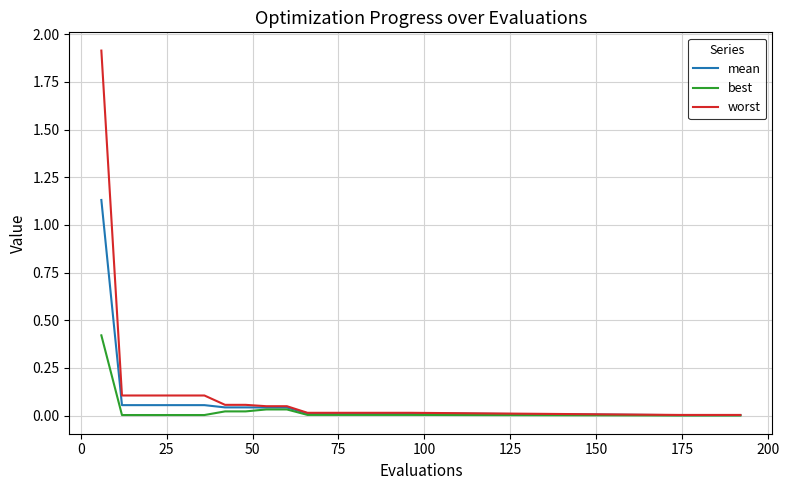

Rank the series by their maximum value, from lowest to highest.

best, mean, worst